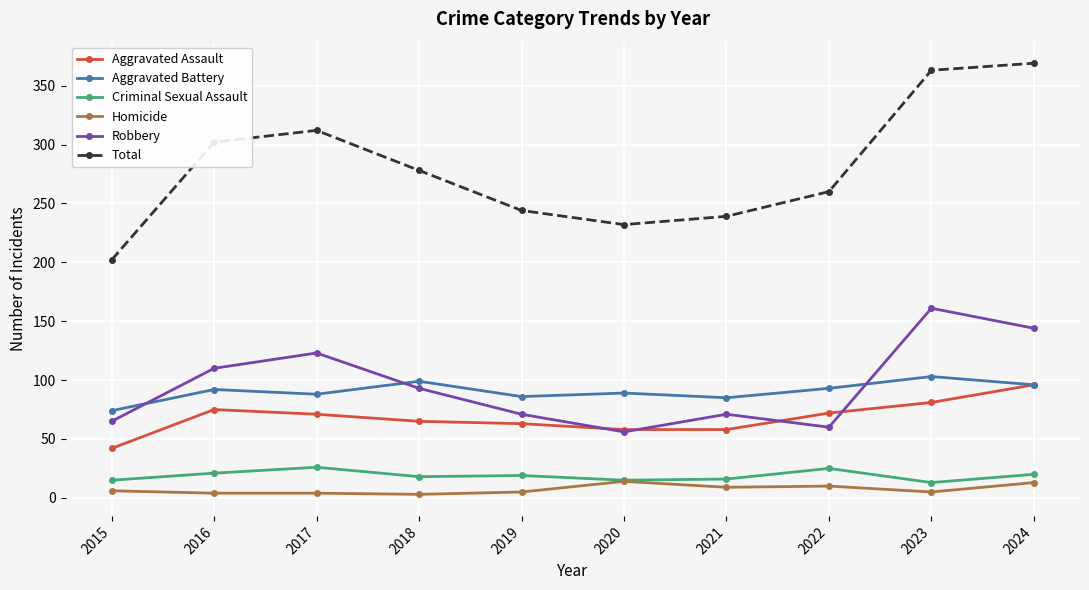

Rank the series at 2017 from highest to lowest value.

Total, Robbery, Aggravated Battery, Aggravated Assault, Criminal Sexual Assault, Homicide